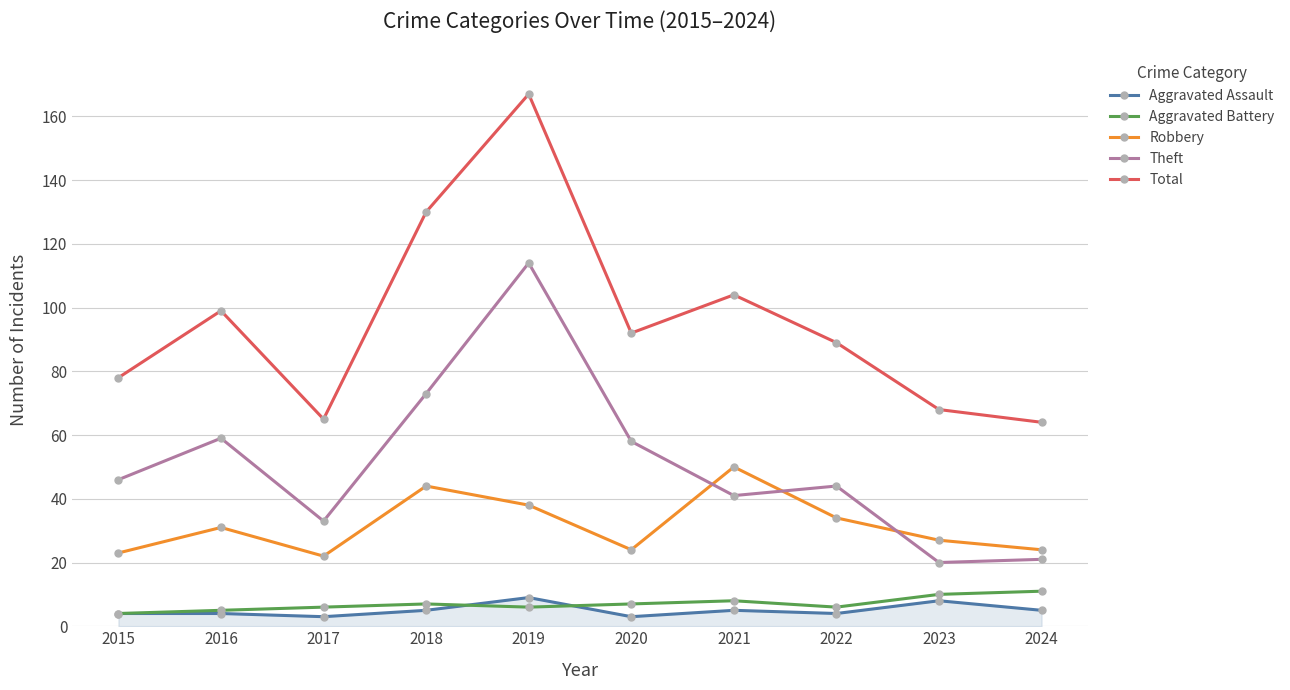

What is the value of the Total point at the 2nd from the left?

99